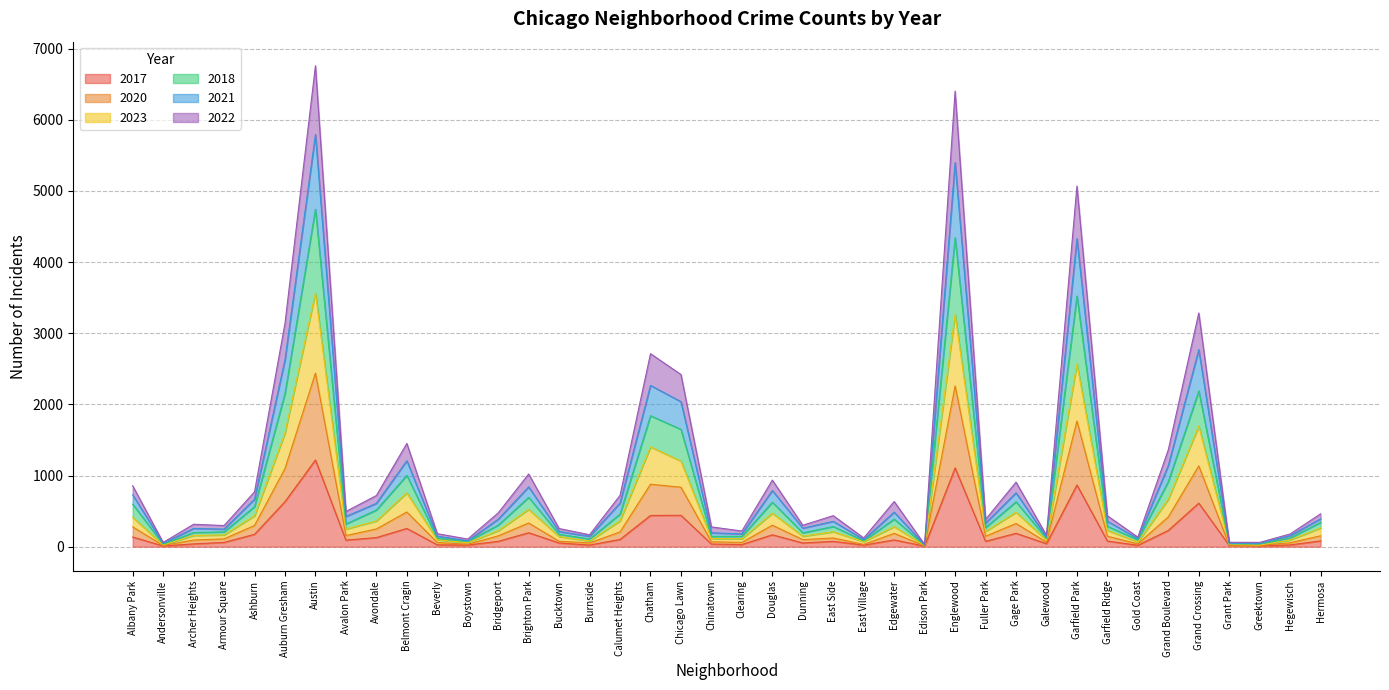

Read the 2020 value at Avondale, to the nearest 50.

250